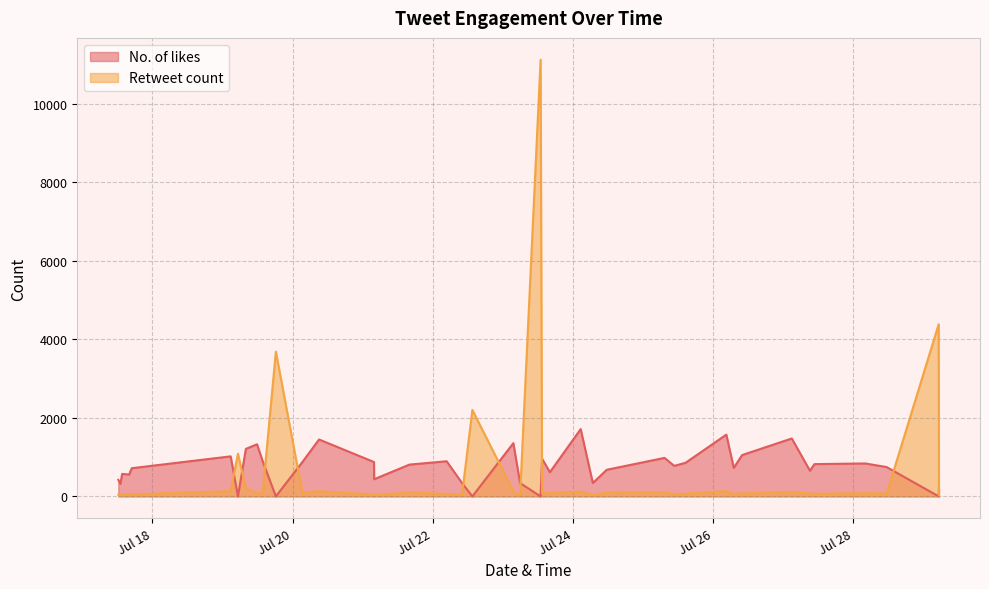

What is the total value across all series at 2021-07-26 04:28:32?

1710